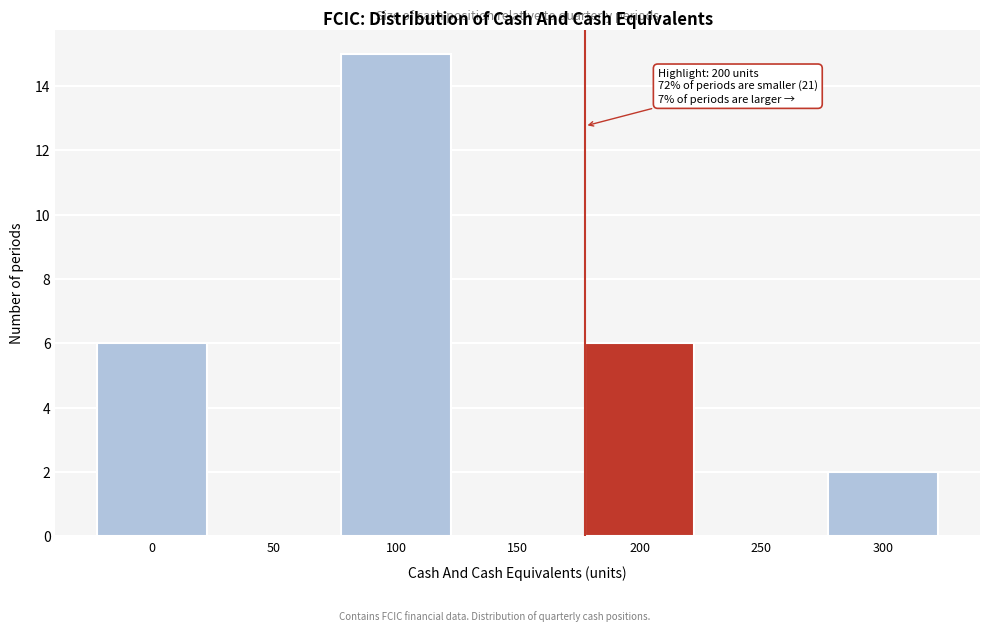

Reading left to right, transcribe all the data shown in this chart.

0=6	50=0	100=15	150=0	200=6	250=0	300=2